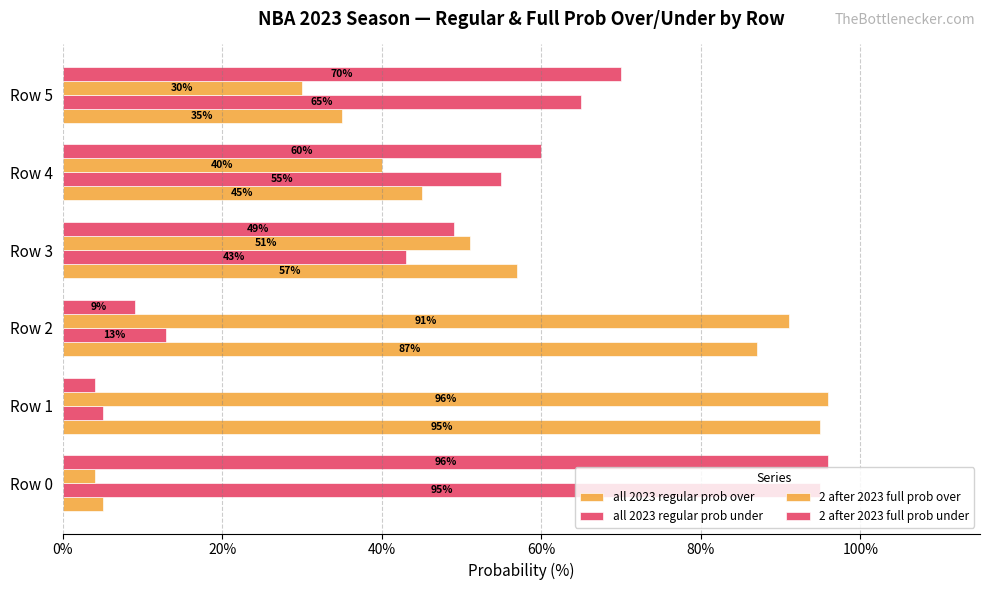

Count the number of categories in the chart.

6